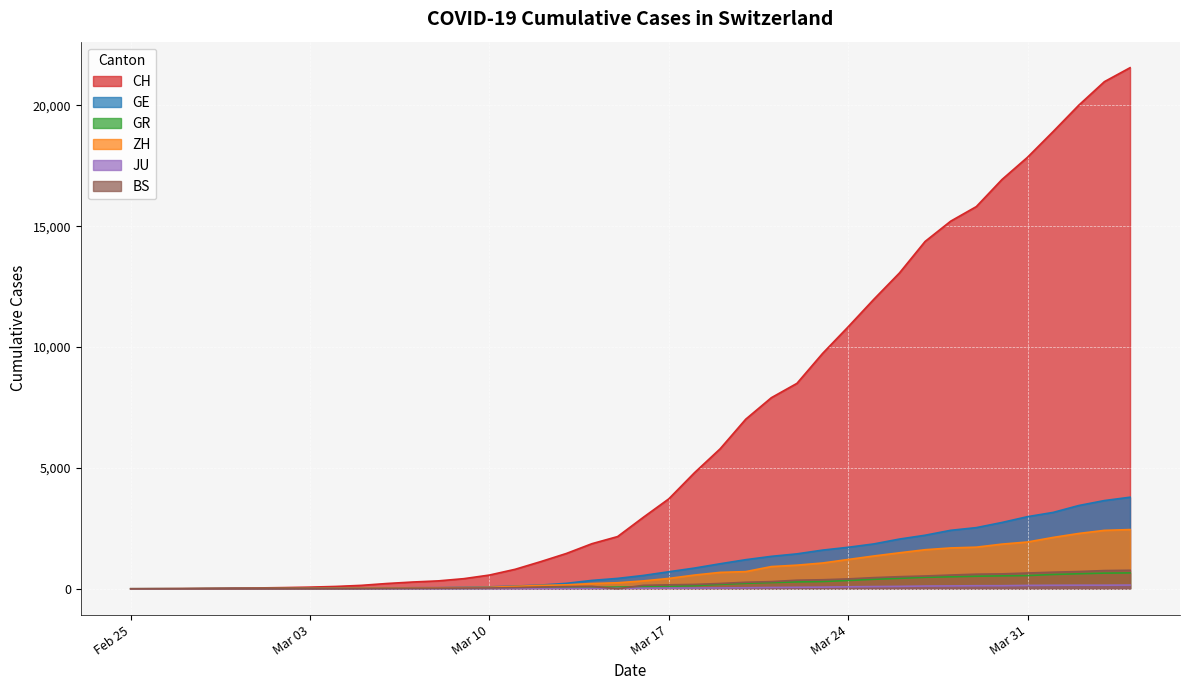

At 2020-03-06, list the series in order from largest to smallest.

CH, GE, ZH, GR, BS, JU